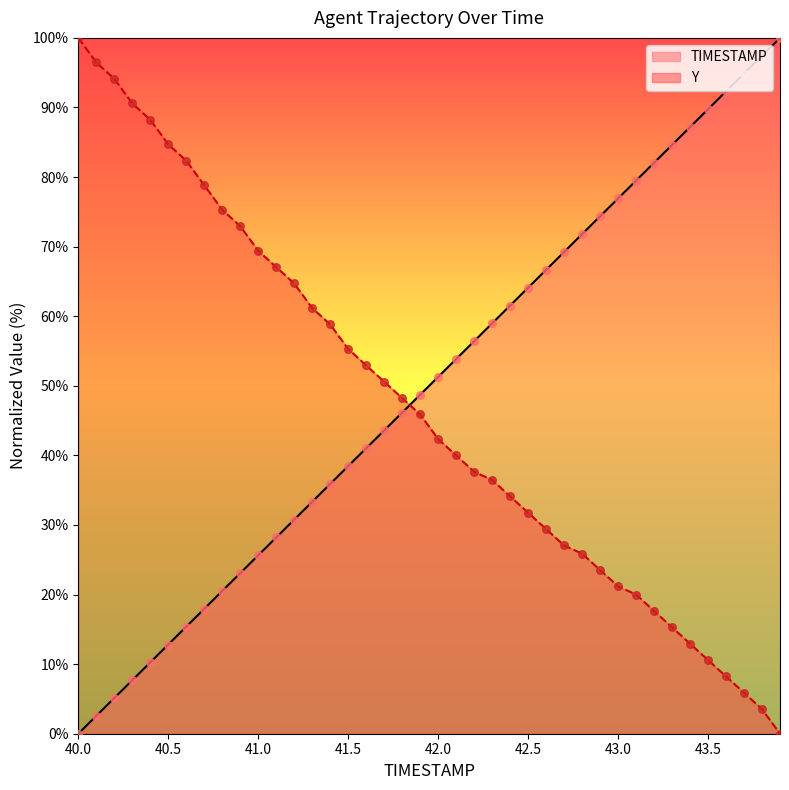

What are all the series names shown in the legend?

TIMESTAMP, Y